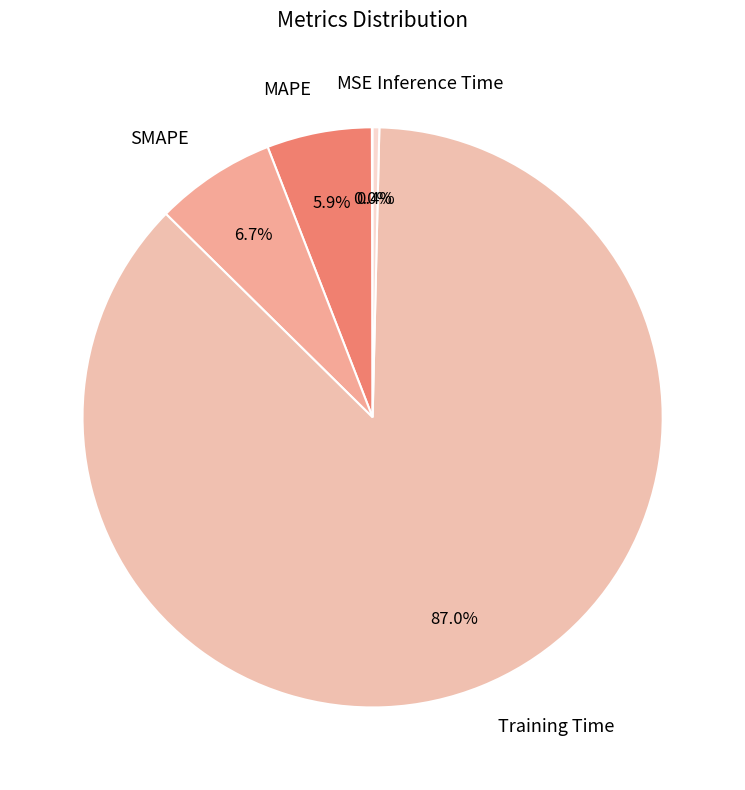

Between SMAPE and Inference Time, which is larger?

SMAPE